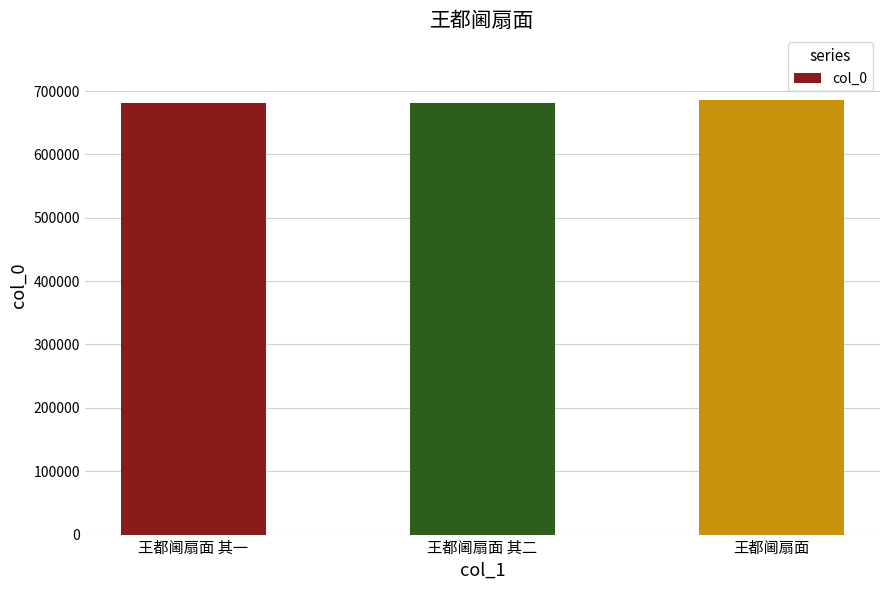

What is the sum of all values?

2046268